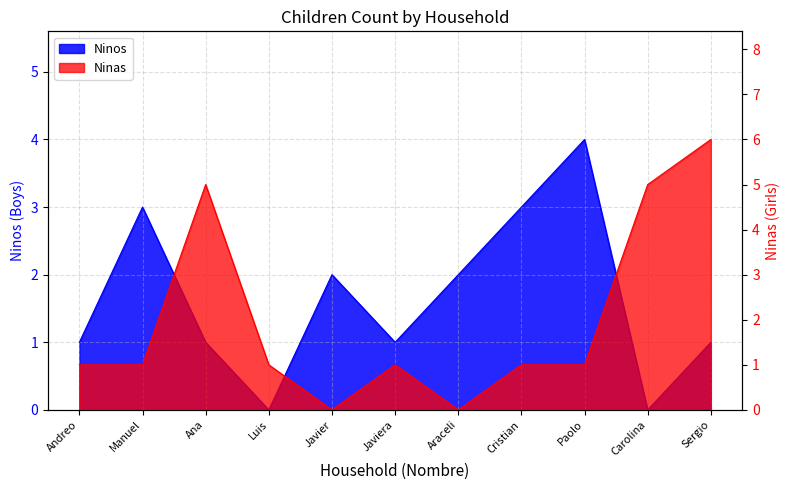

In Ninos, how many points are lower than both neighbors (excluding endpoints)?

3